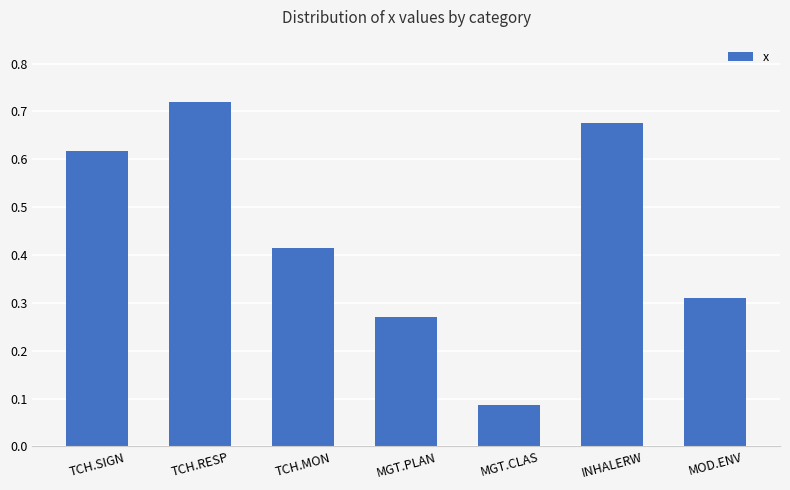

List the labels in order of value, largest first.

TCH.RESP, INHALERW, TCH.SIGN, TCH.MON, MOD.ENV, MGT.PLAN, MGT.CLAS